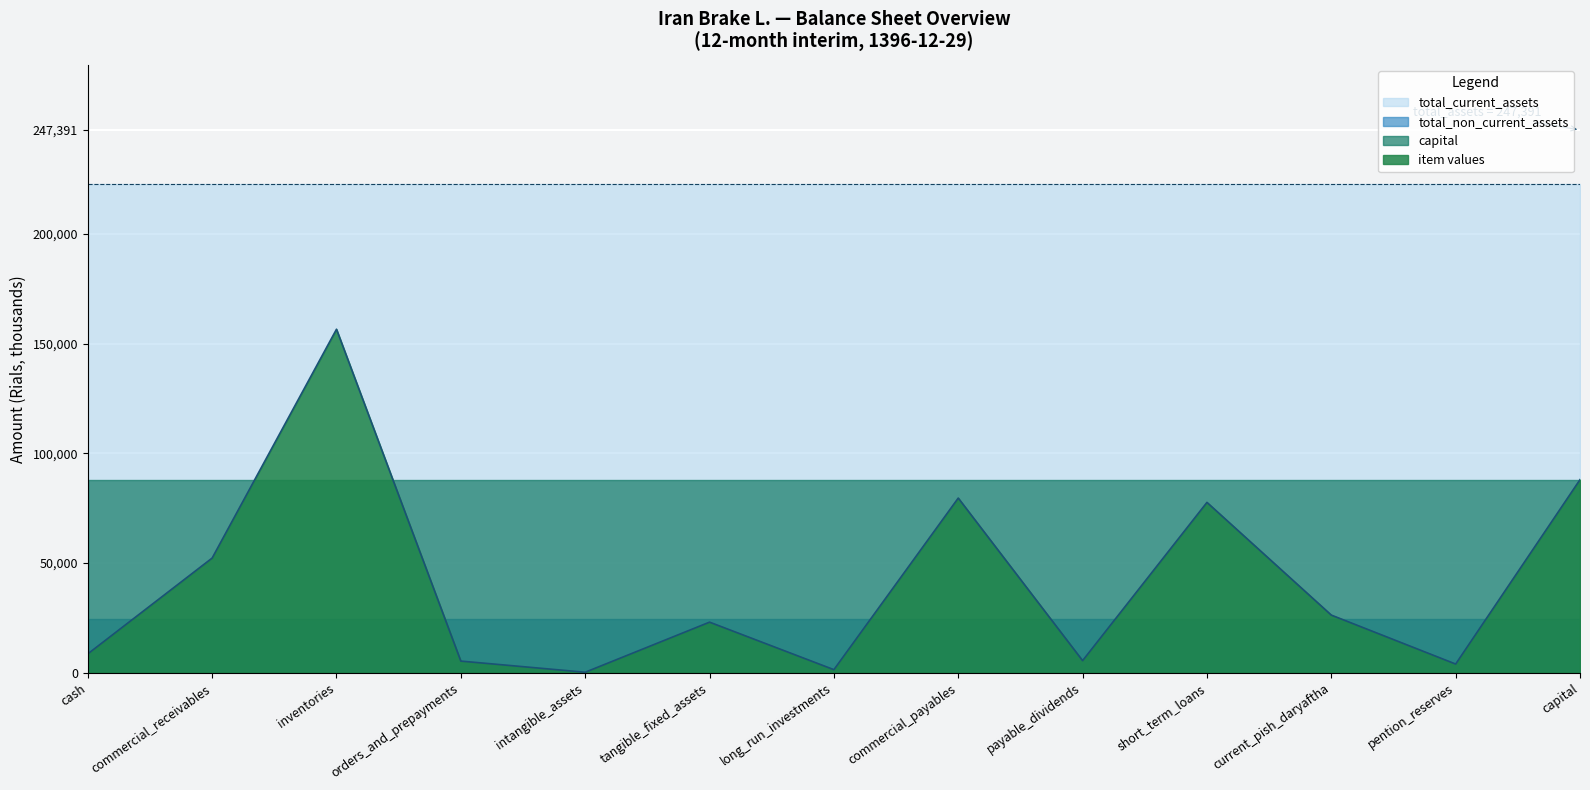

Is the value of total_non_current_assets at total_current_assets greater than the value of capital at capital?

No